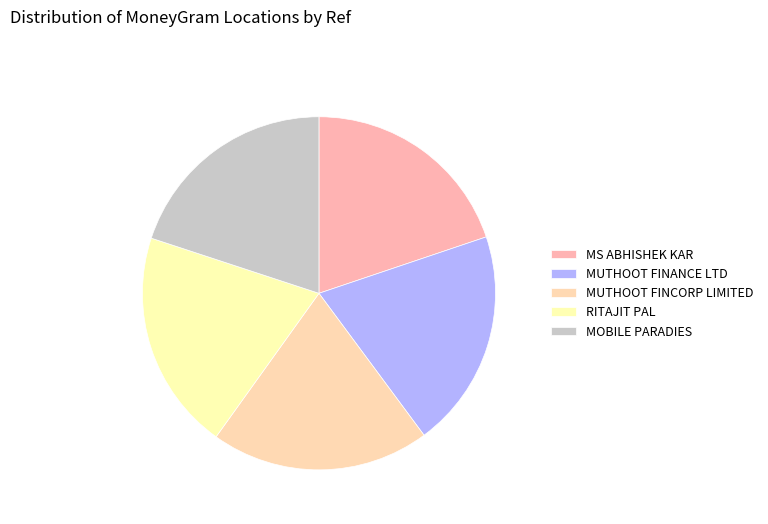

Combined, do MUTHOOT FINANCE LTD and MOBILE PARADIES account for over 50%?

No